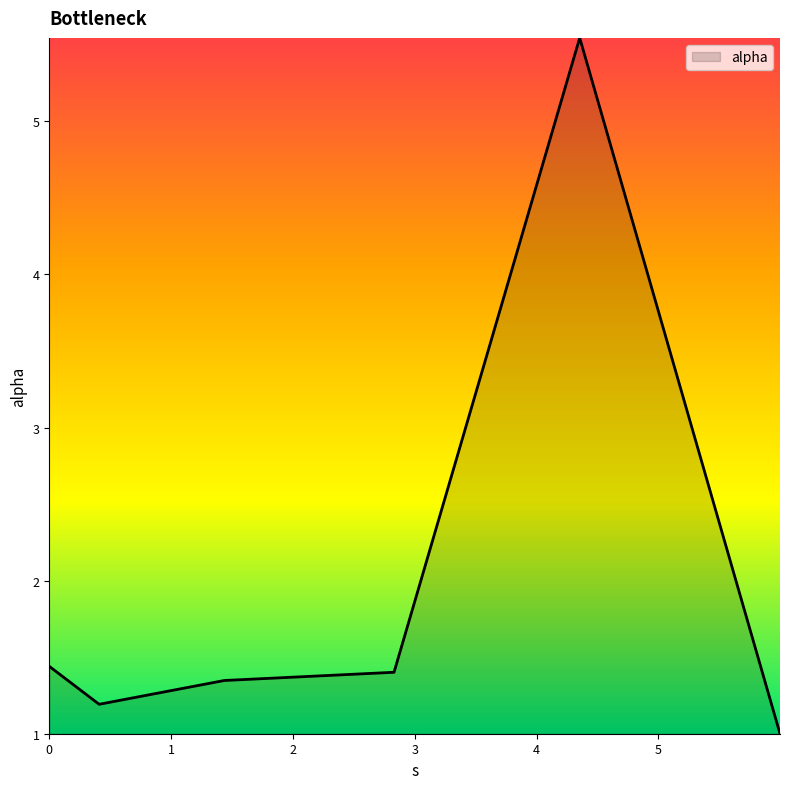

Count the number of data series in this chart.

1